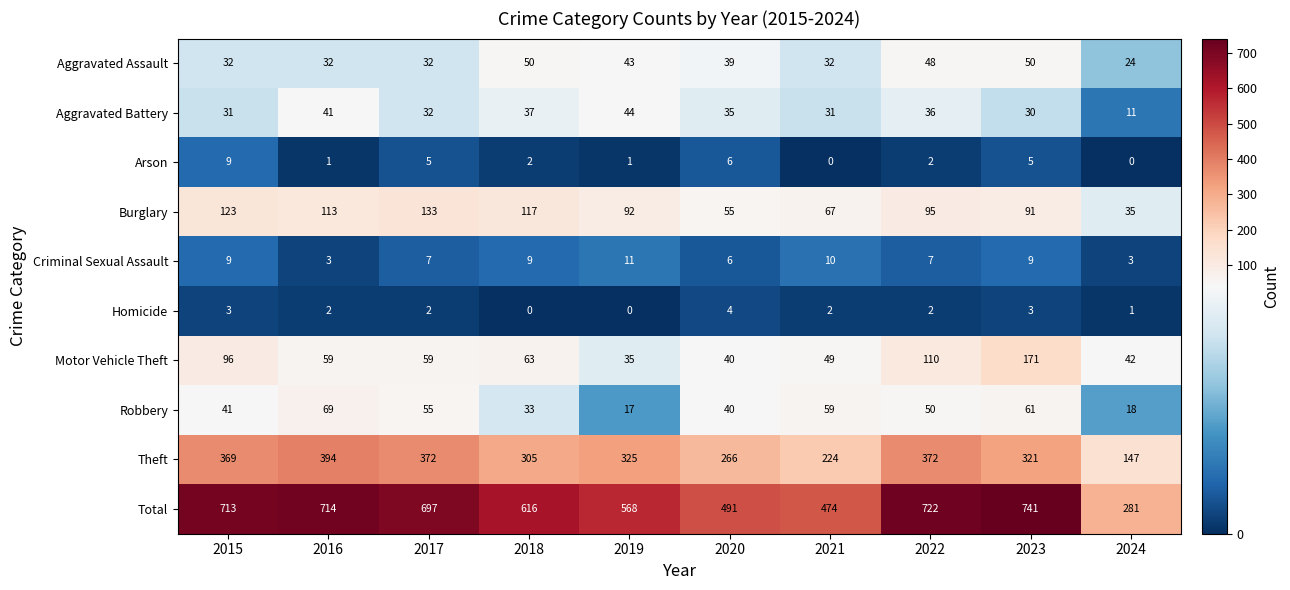

What is the sum of the Robbery values at 2021 and 2018?

92